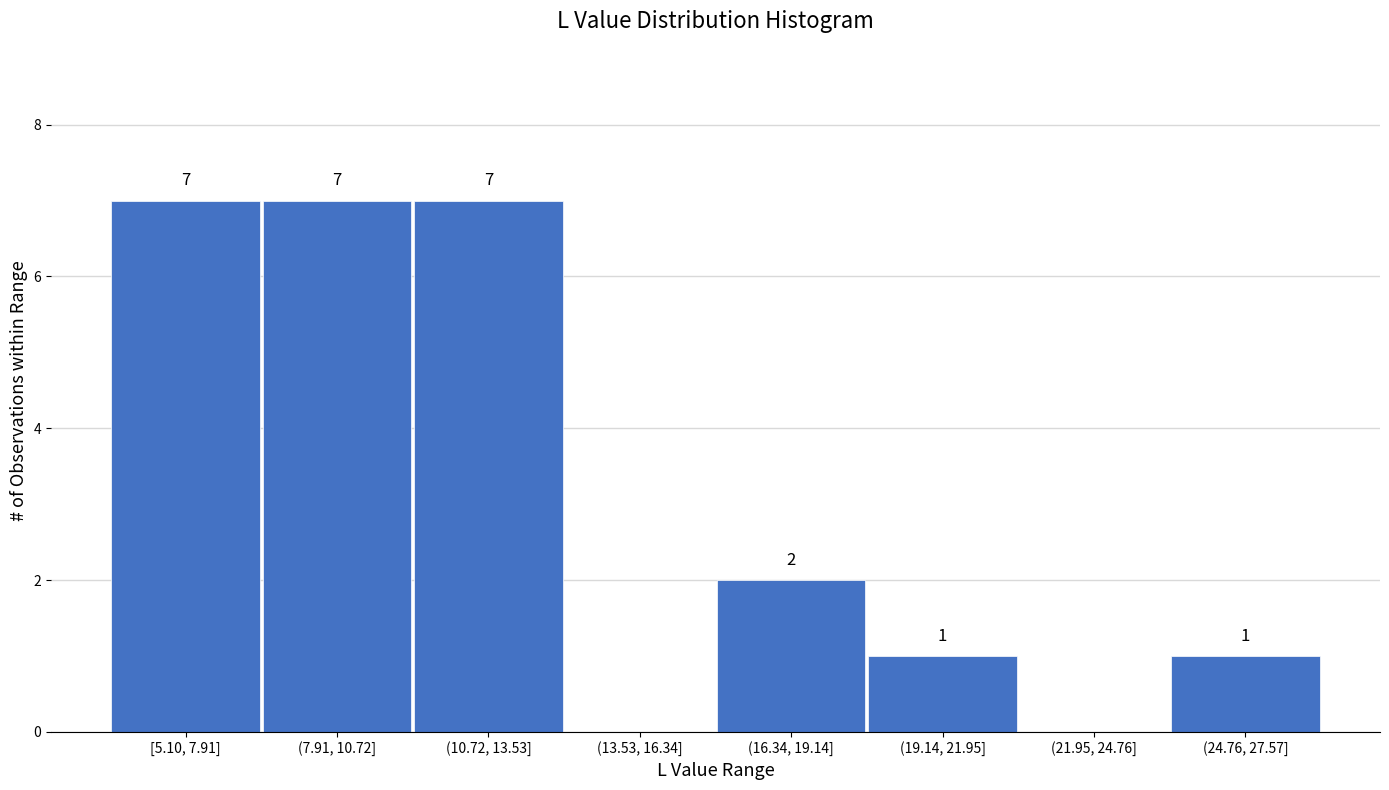

Reading left to right, list all the values displayed in this chart.

[5.10, 7.91]=7	(7.91, 10.72]=7	(10.72, 13.53]=7	(13.53, 16.34]=0	(16.34, 19.14]=2	(19.14, 21.95]=1	(21.95, 24.76]=0	(24.76, 27.57]=1